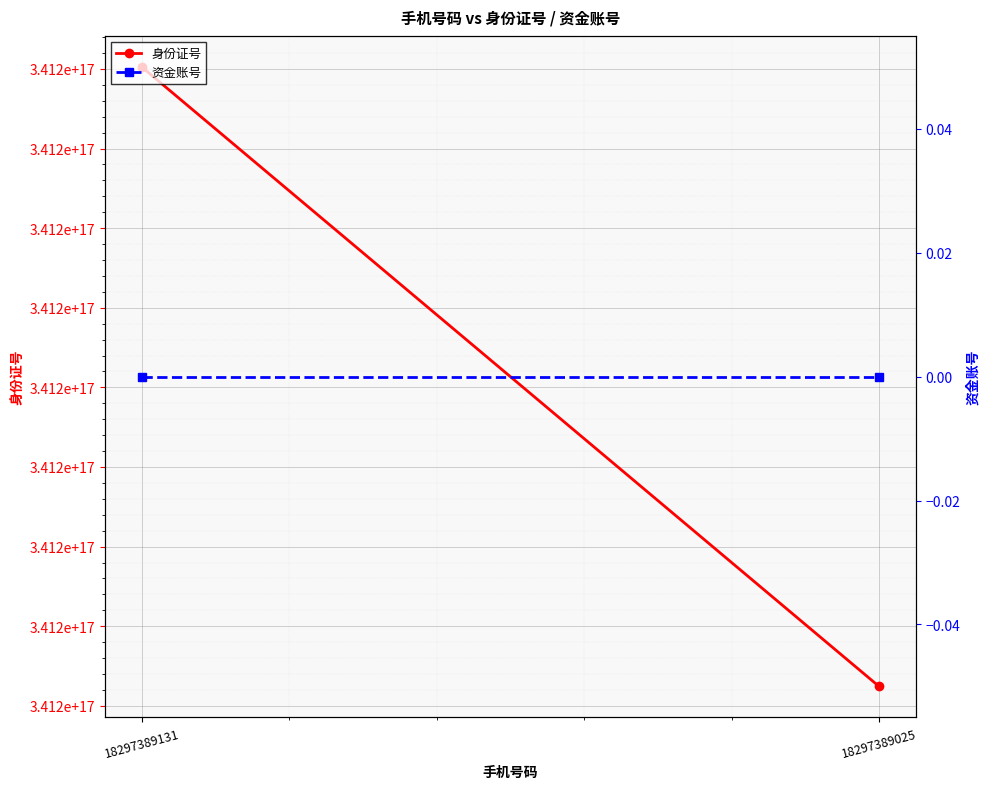

Reading right to left, list all the values displayed in this chart.

身份证号: 18297389025=341224199612205632	18297389131=341224200001306624
资金账号: 18297389025=0	18297389131=0